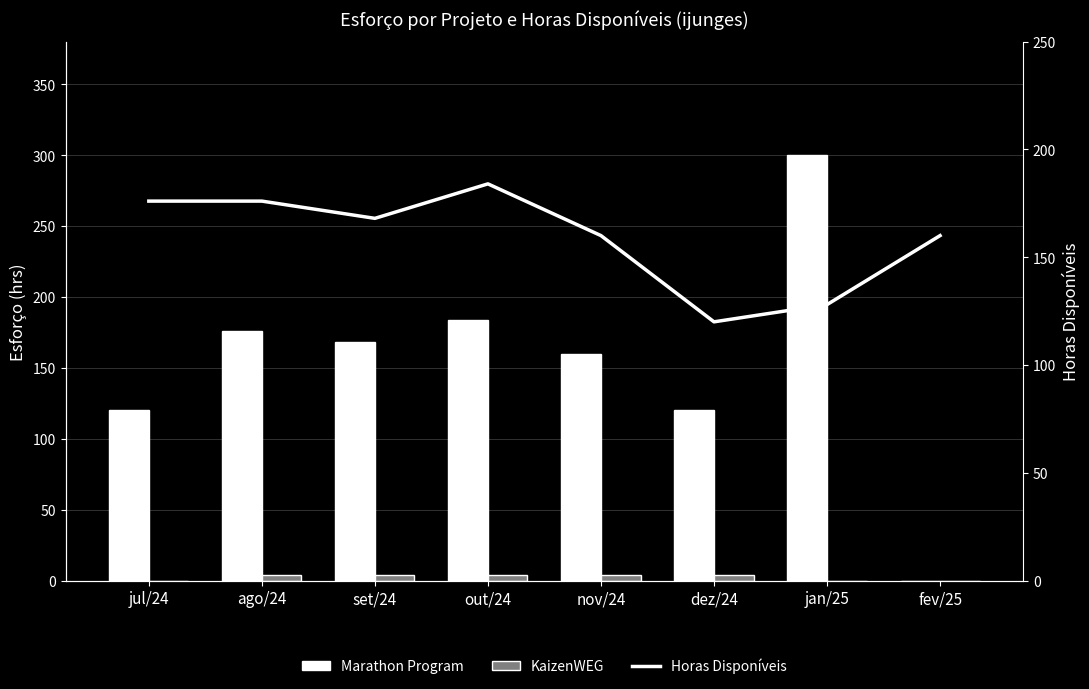

How many values in the Marathon Program series exceed 168?

3